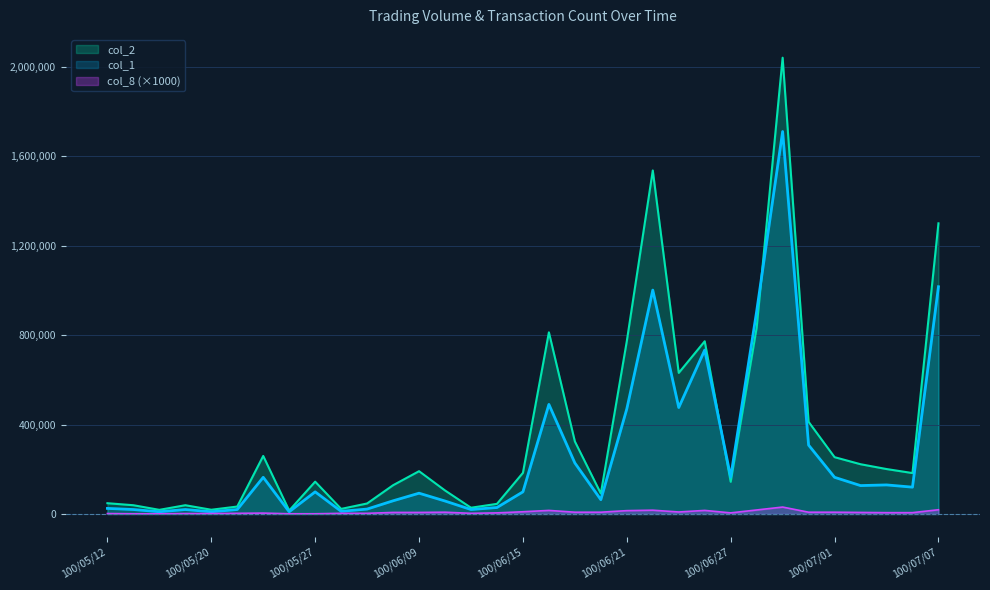

What position from the left is 100/05/31?

10